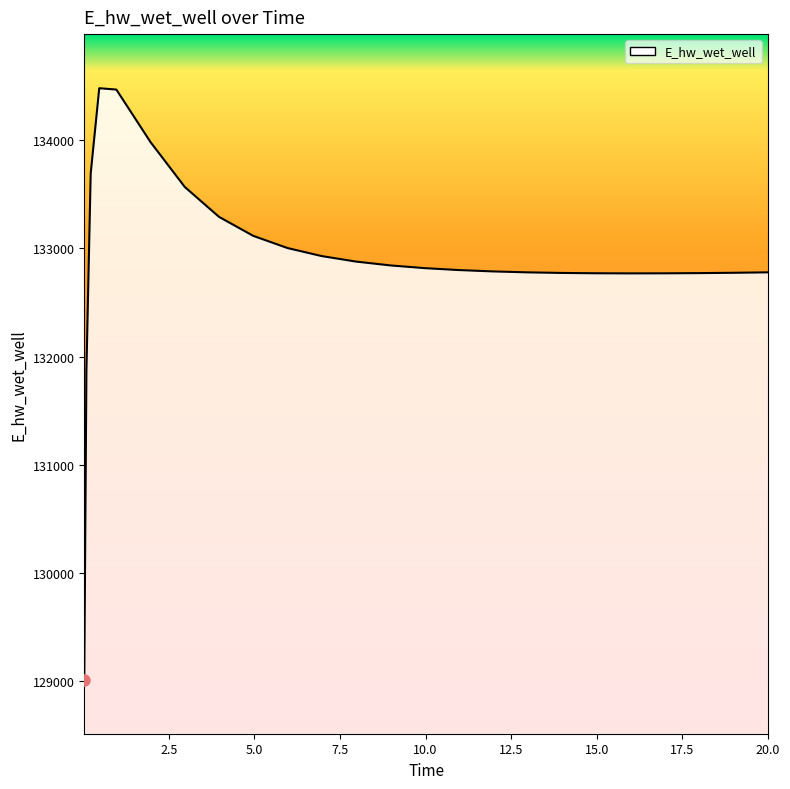

What is the smallest value displayed?

129015.6